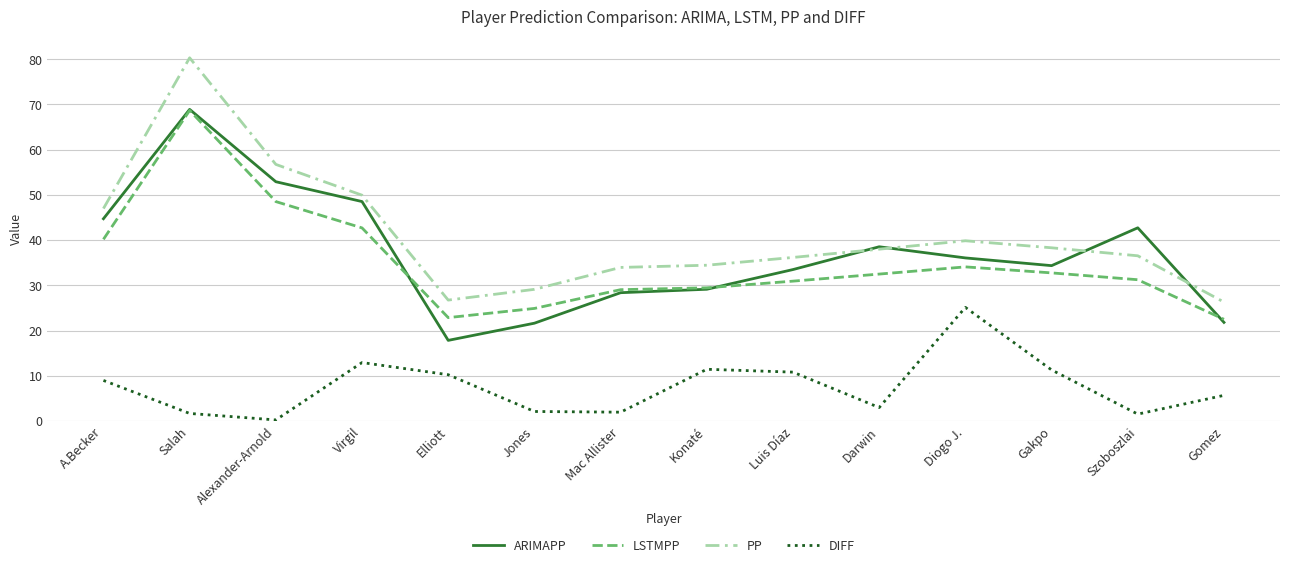

Between A.Becker and Gakpo, which series saw the biggest shift?

ARIMAPP